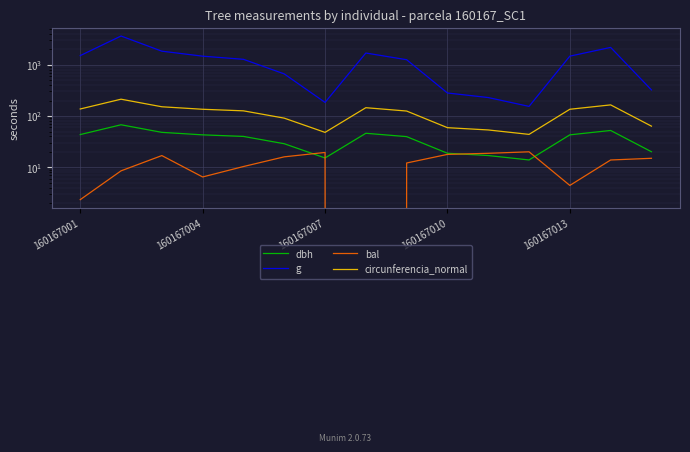

Reading left to right, extract all data points from this chart.

dbh: 43.6	67.6	48.1	43.1	40.1	28.9	15.3	46.2	39.8	18.9	17.1	14.0	43.1	52.4	20.2
g: 1492.8	3587.3	1820.5	1455.9	1265.1	658.3	183.9	1675.9	1242.3	280.3	228.6	153.8	1456.8	2155.1	321.4
bal: 2.4	8.6	17.0	6.5	10.4	16.1	19.6	0.0	12.2	18.0	18.9	20.2	4.5	14.0	15.1
circunferencia_normal: 137.0	212.3	151.2	135.3	126.1	91.0	48.1	145.1	125.0	59.4	53.6	44.0	135.3	164.6	63.6